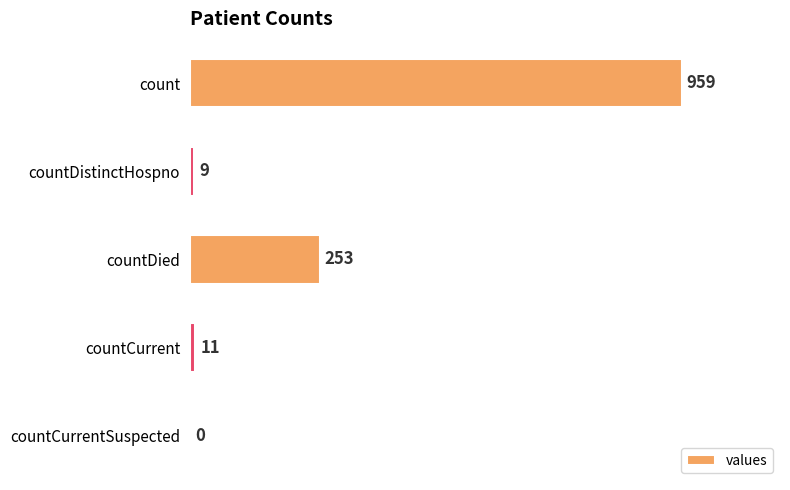

True or false: the data shows 253 at countDied.

True